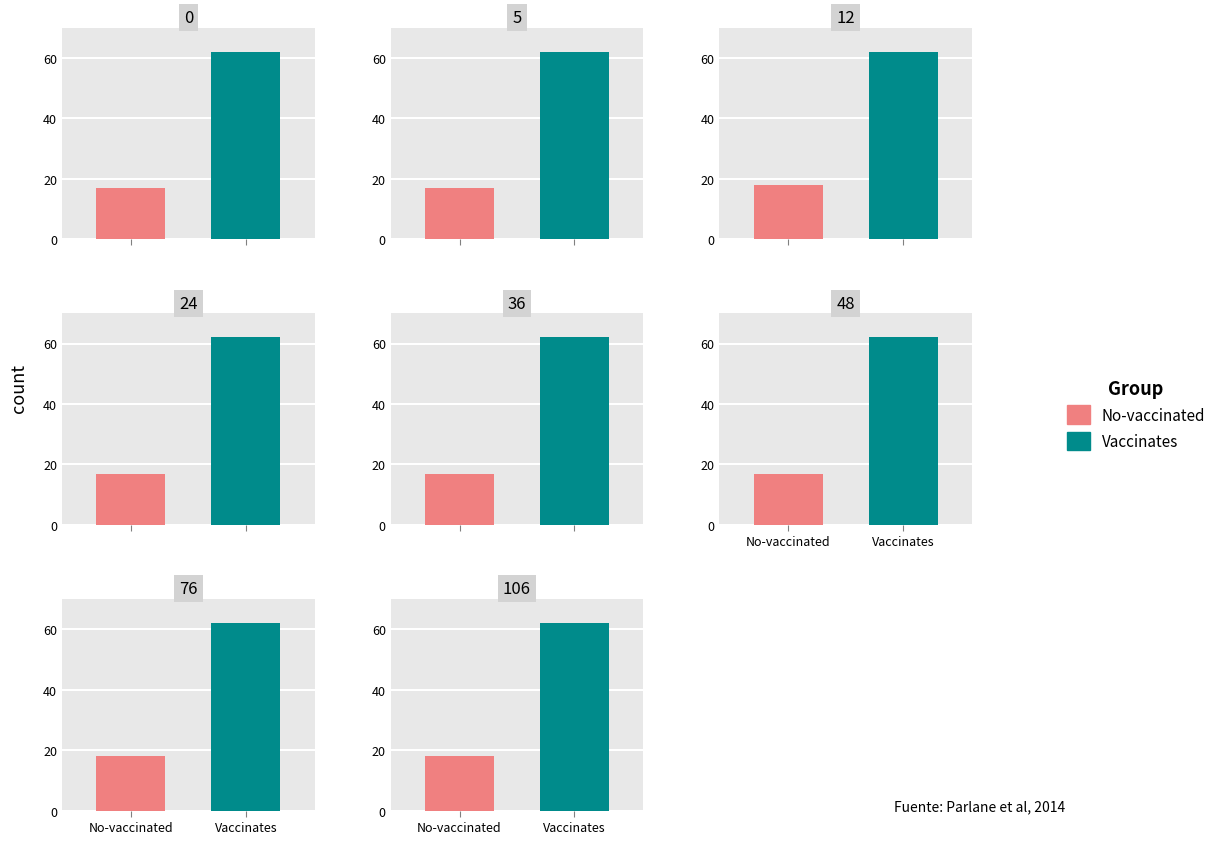

At 36, list the series in order from smallest to largest.

No-vaccinated, Vaccinates